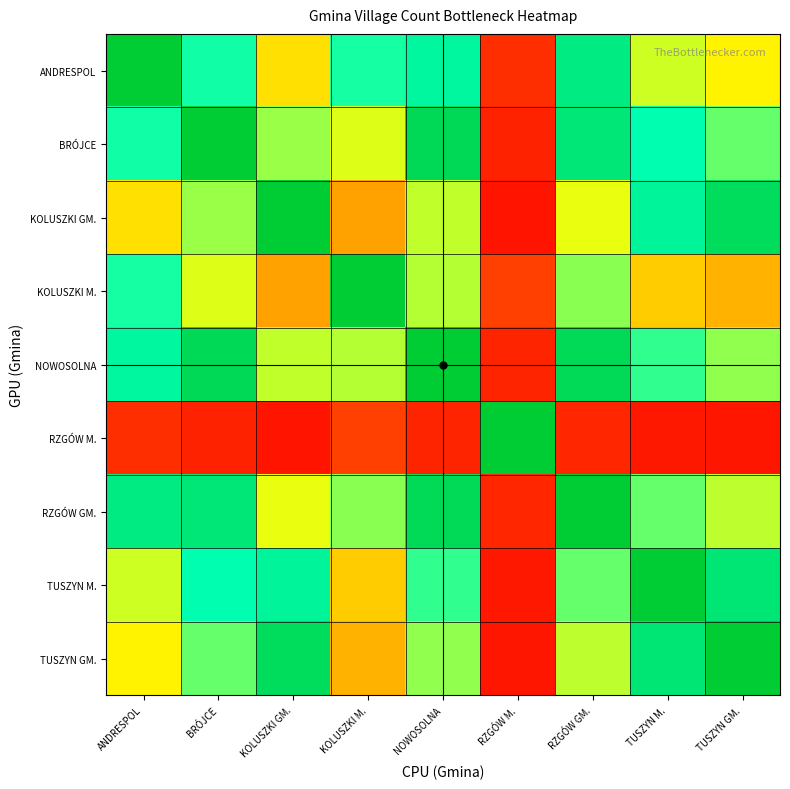

What is the total value across all series at KOLUSZKI M.?

4.6